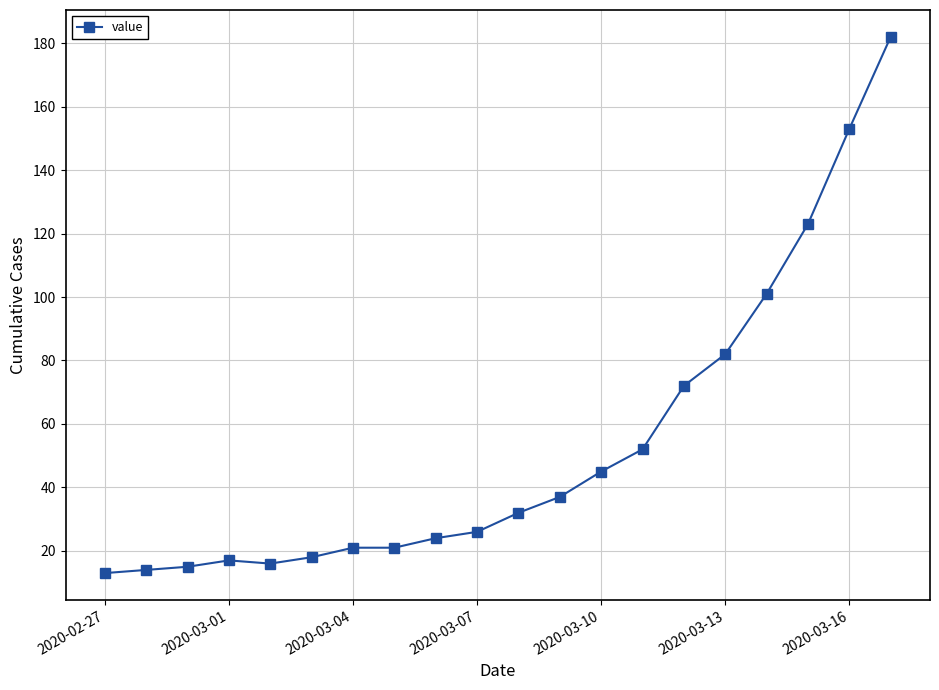

What is the smallest value displayed?

13